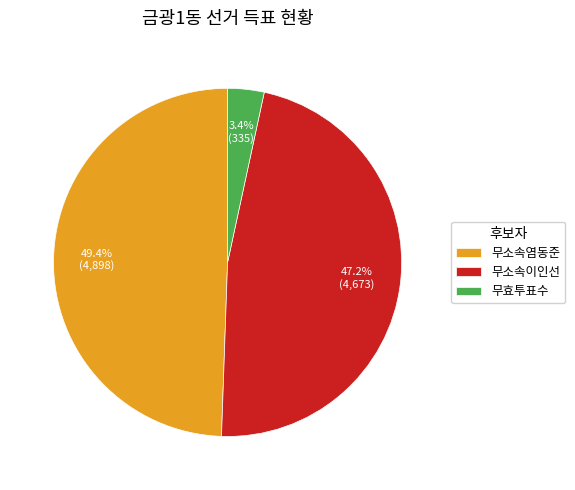

Count the number of slices in the pie.

3